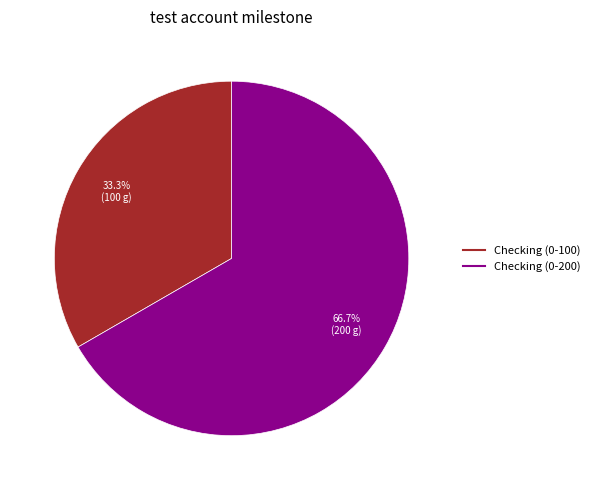

Approximately how many times larger is the value at Checking (0-100) compared to Checking (0-200)?

0.5